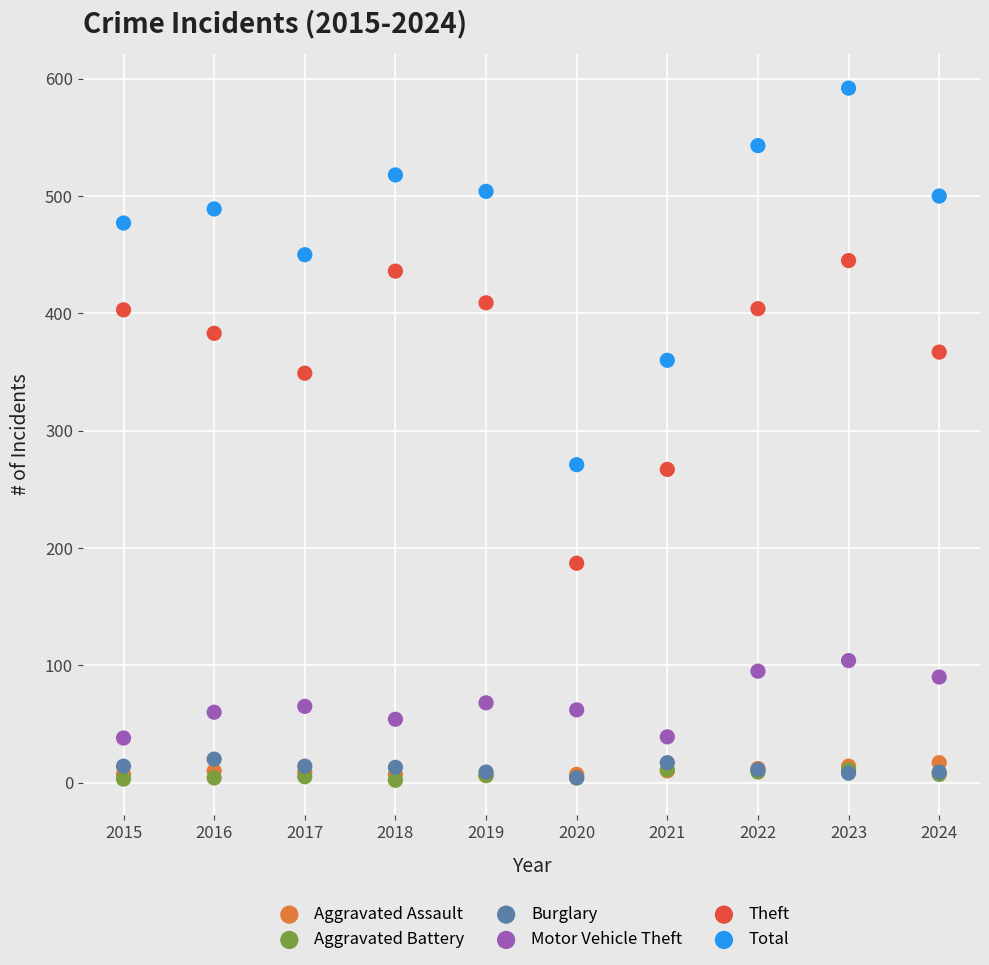

Which series contains the highest Y value?

Total